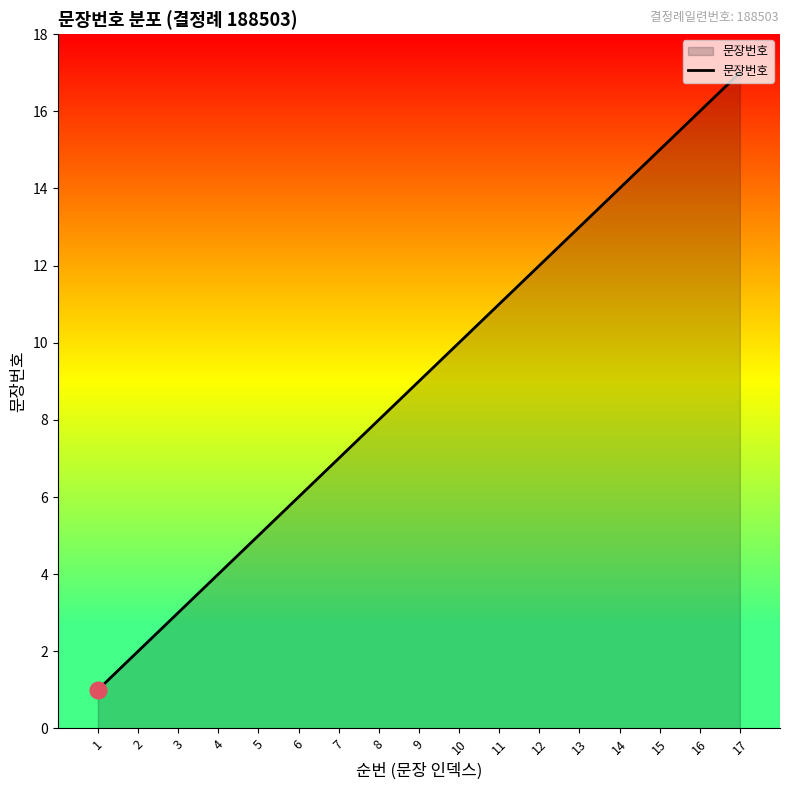

What is the ratio of the value at 10 to the value at 7?

1.4